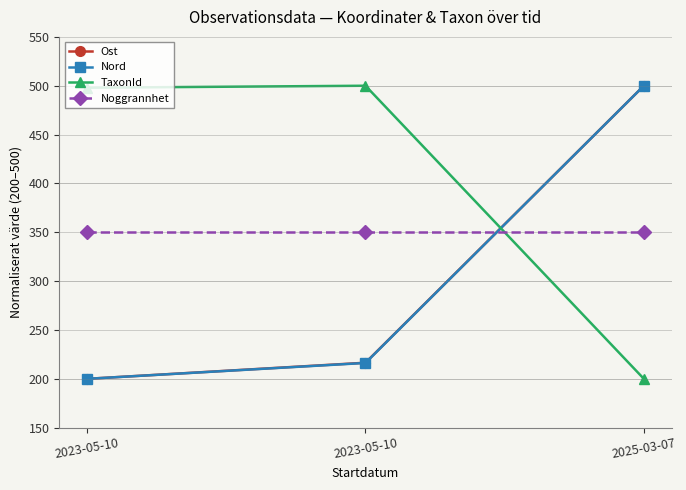

At 2025-03-07, list the series in order from largest to smallest.

Ost, Nord, Noggrannhet, TaxonId